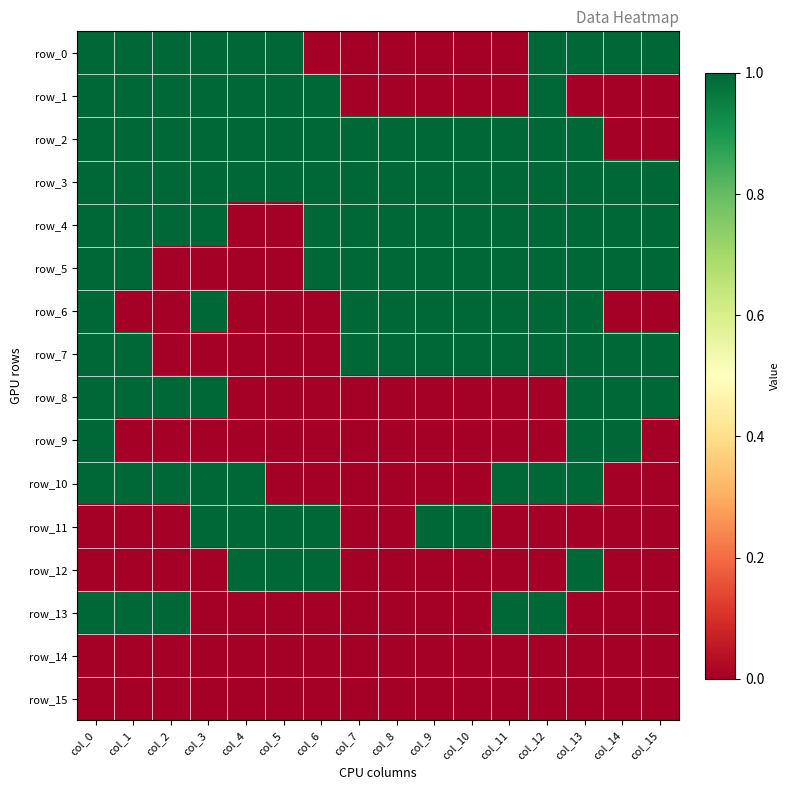

Is it true that row_0 equals 1 at col_2?

True